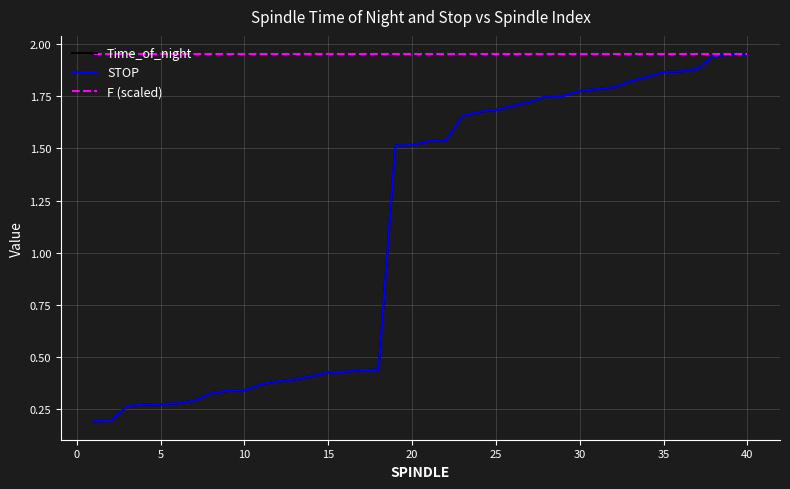

How many lines are shown in the chart?

3